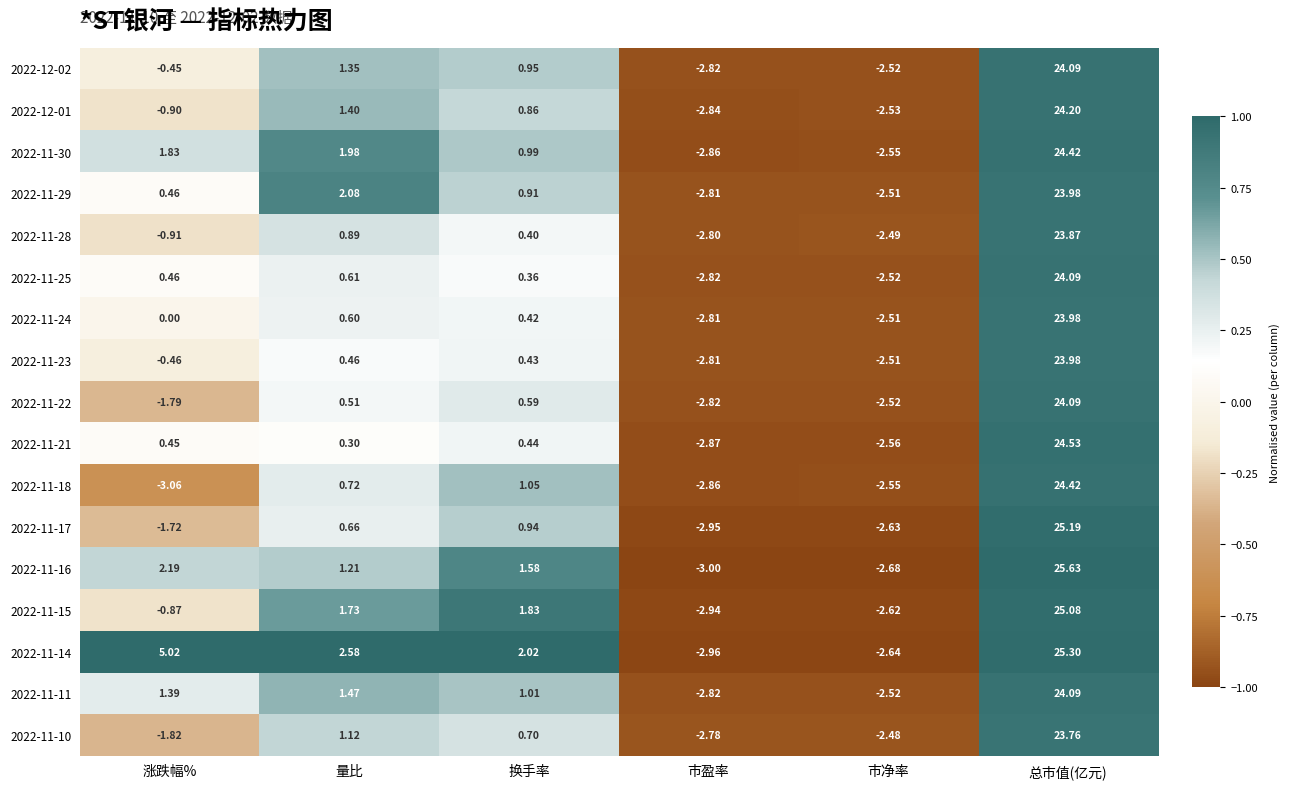

Which category has the lowest value in the 2022-11-22 series?

市盈率